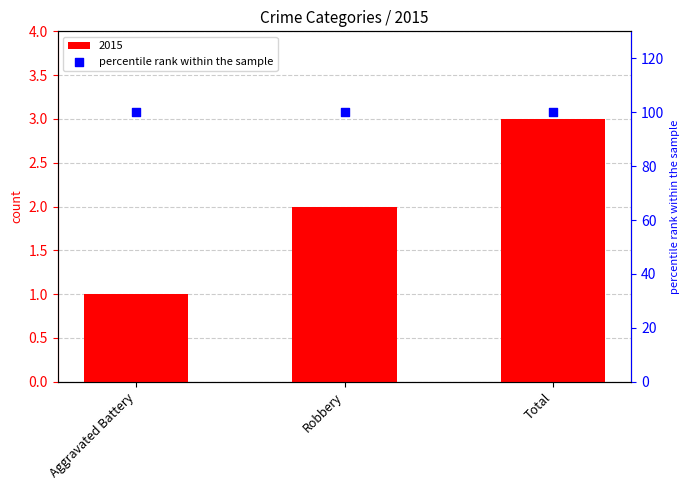

What is the ratio of the value at Aggravated Battery to the value at Total?

0.3